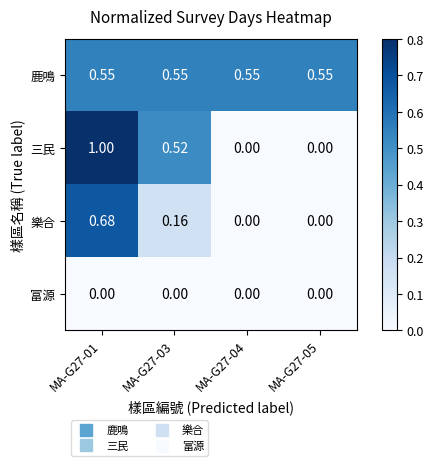

Rank the series by their maximum value, from lowest to highest.

富源, 鹿鳴, 樂合, 三民